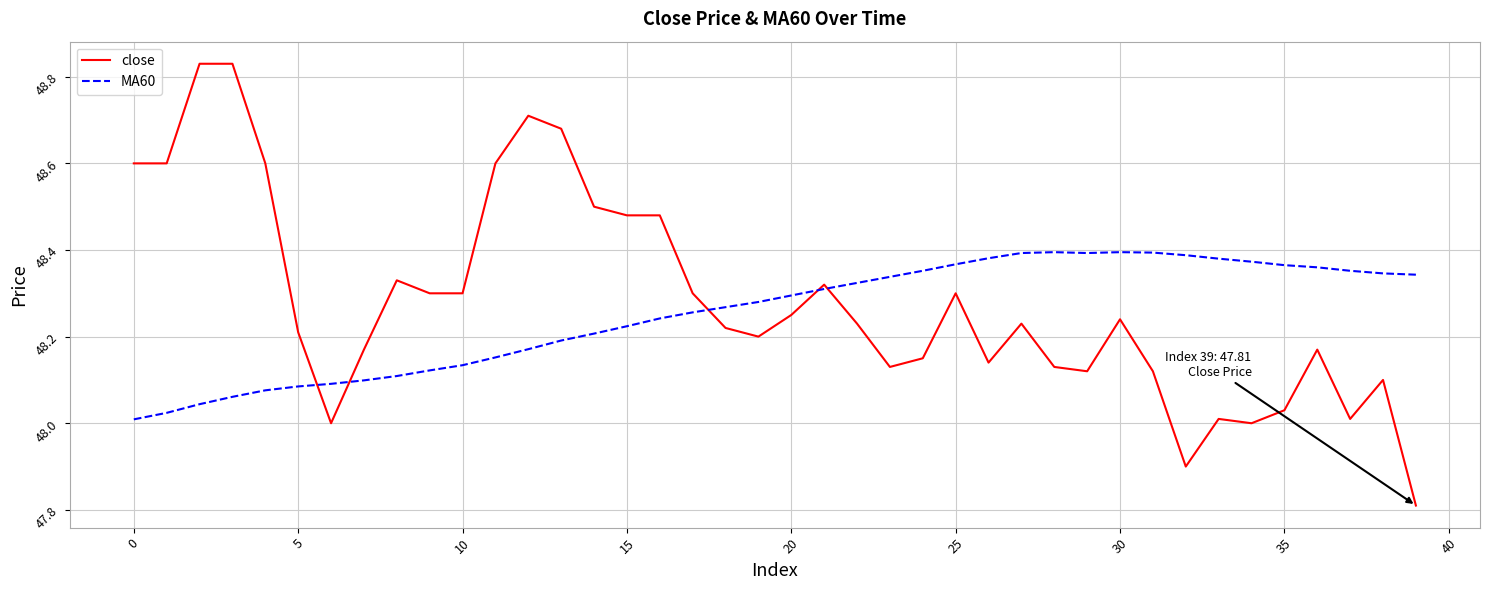

Which series has the widest spread of values?

close